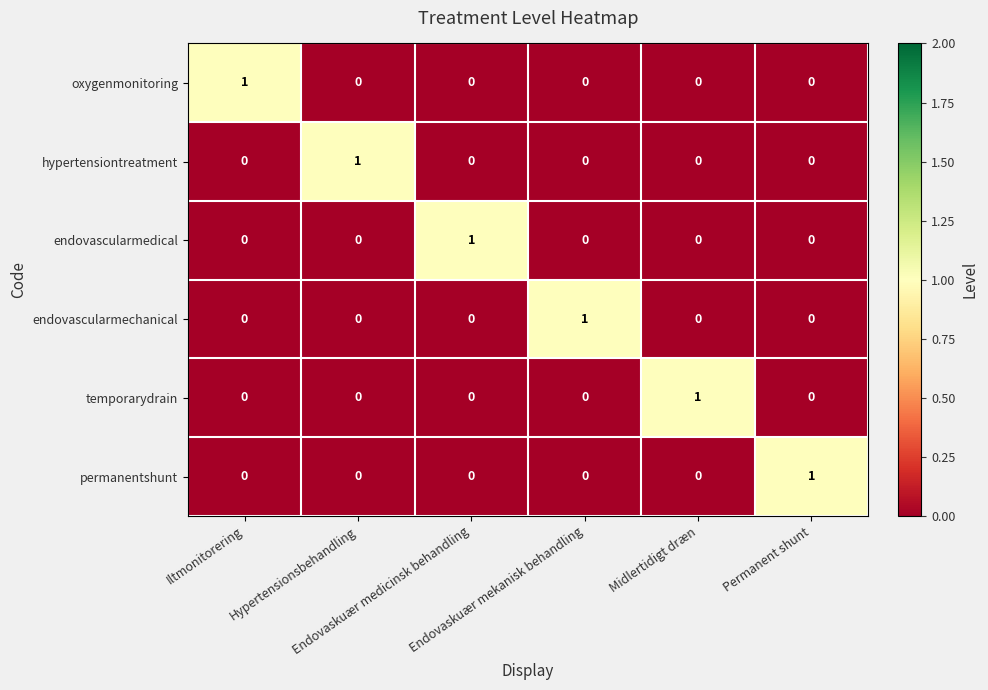

Count the oxygenmonitoring values in the range 0 to 1.

6